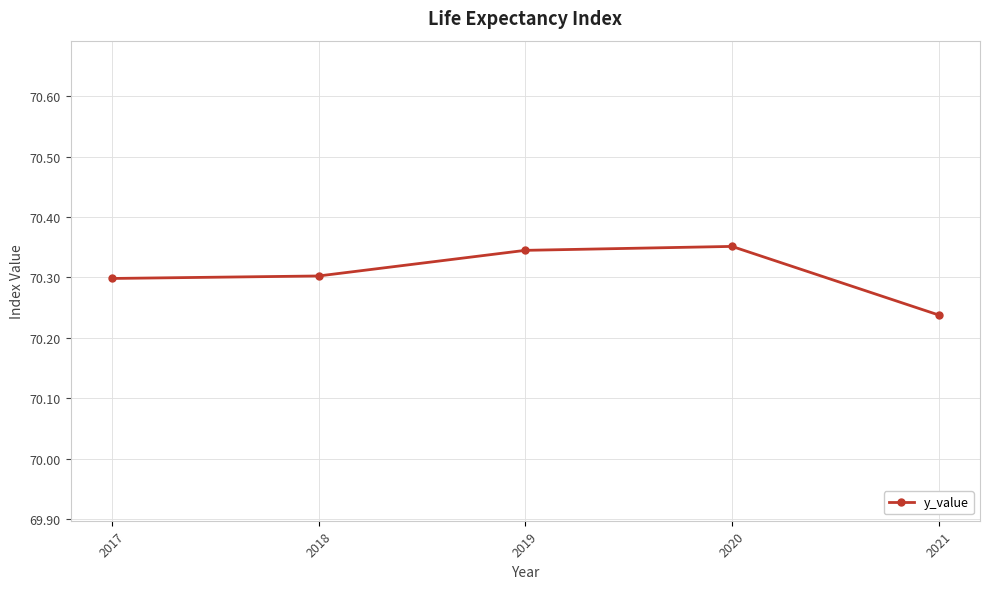

Where is the first local maximum?

2020